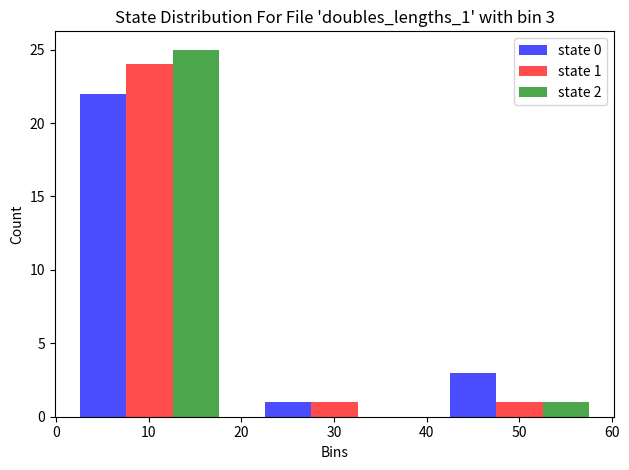

In the state 0 series, which range on the x-axis has the tallest bar?

0 to 20